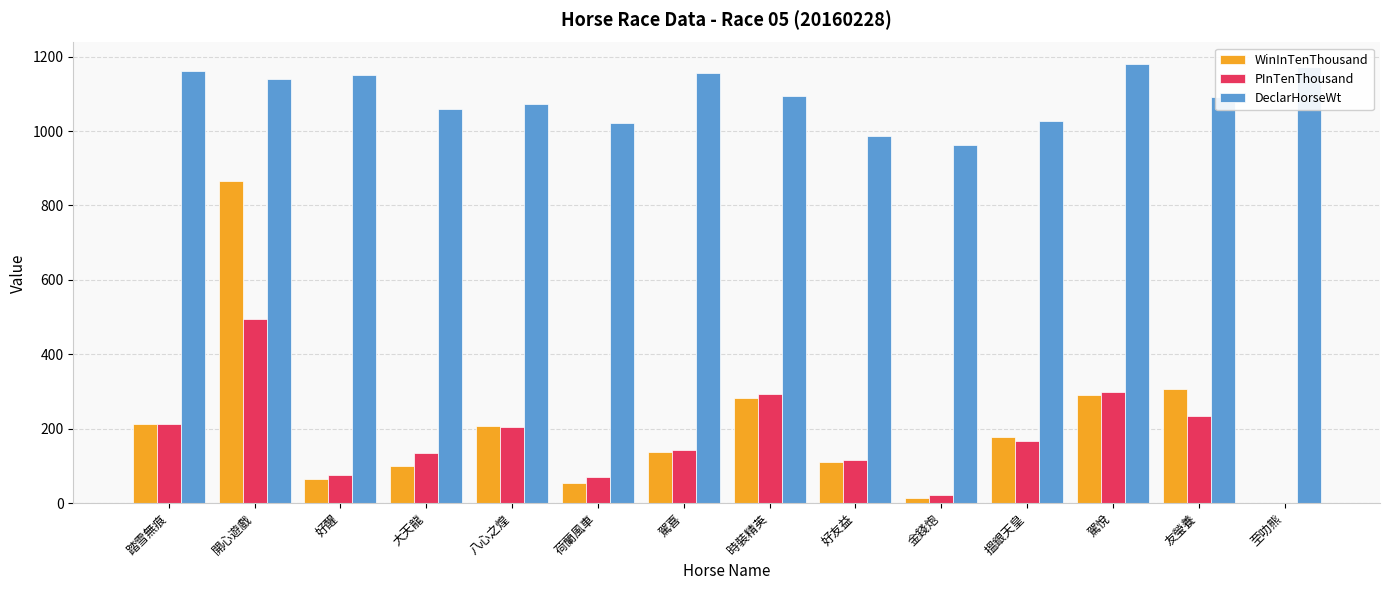

What are all the series names shown in the legend?

WinInTenThousand, PInTenThousand, DeclarHorseWt